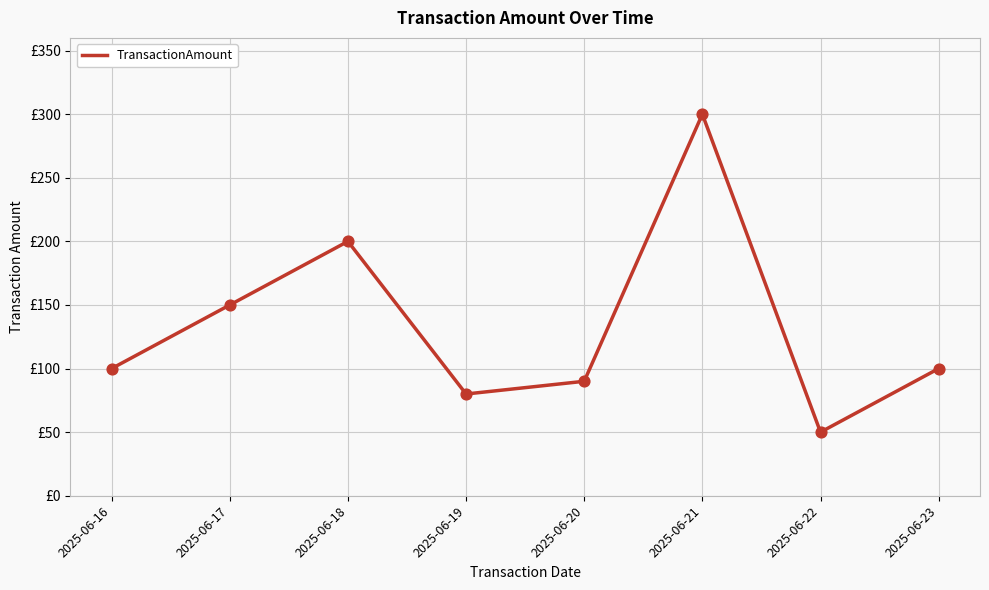

Between 2025-06-20 and 2025-06-19, which is larger?

2025-06-20